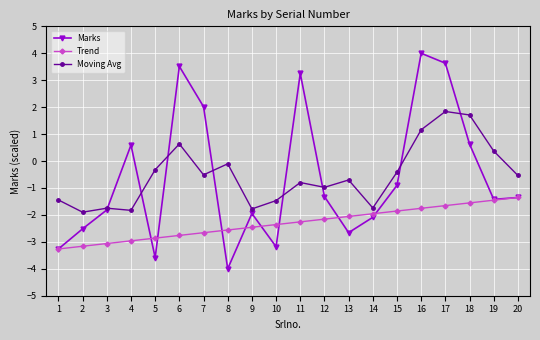

What is the highest value of the Moving Avg series?

1.8